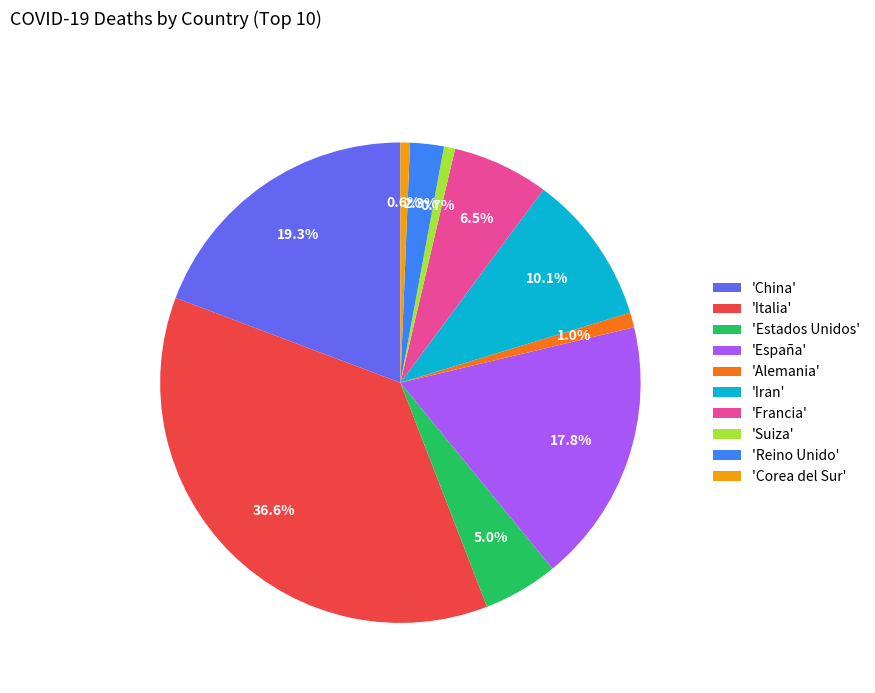

Which has a higher value, 'Suiza' or 'Iran'?

'Iran'